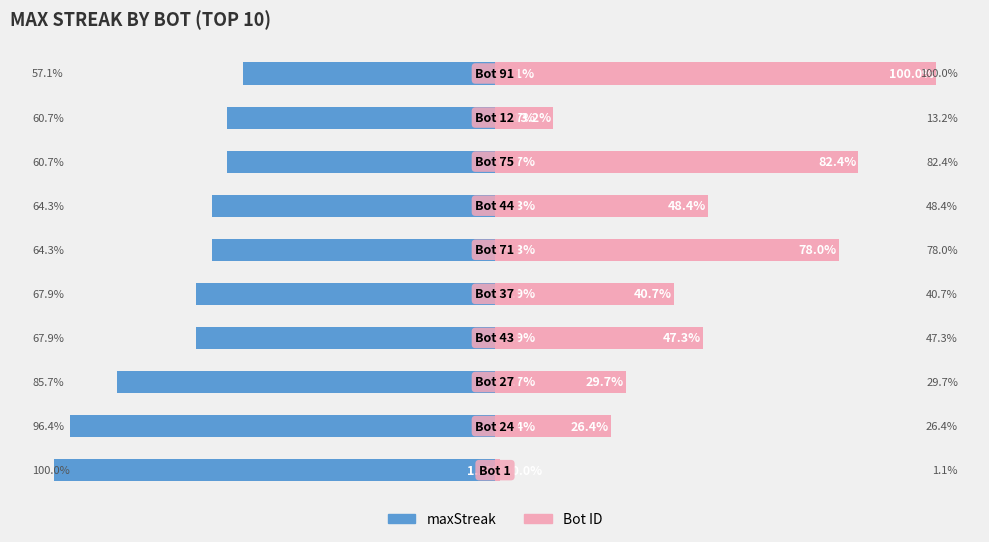

What are all the series names shown in the legend?

maxStreak, Bot ID